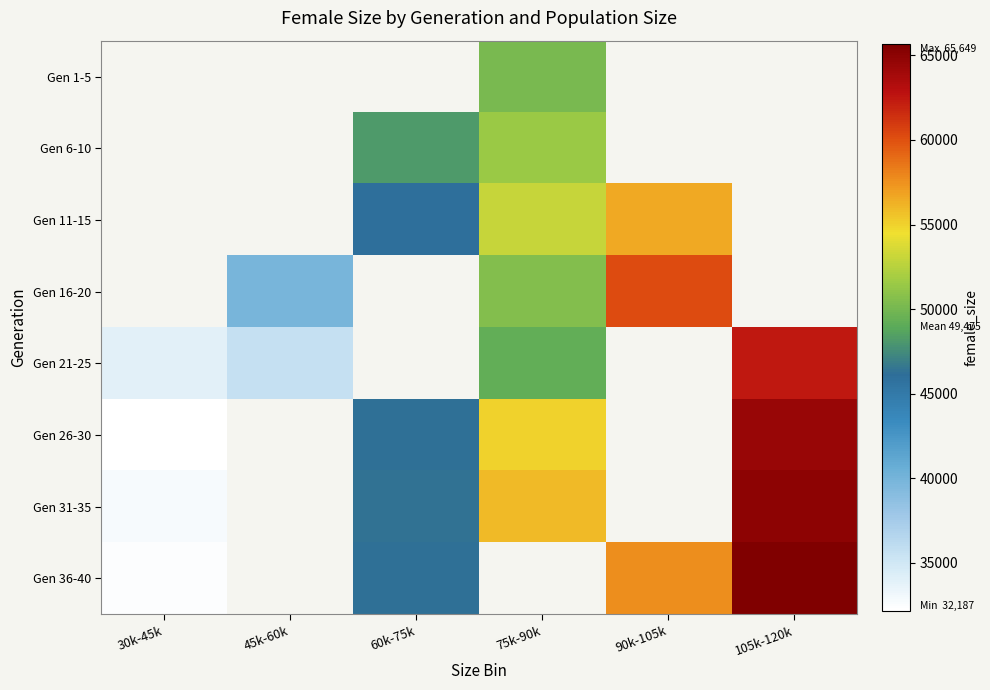

Between 60k-75k and 75k-90k, which series saw the biggest shift?

Gen 31-35